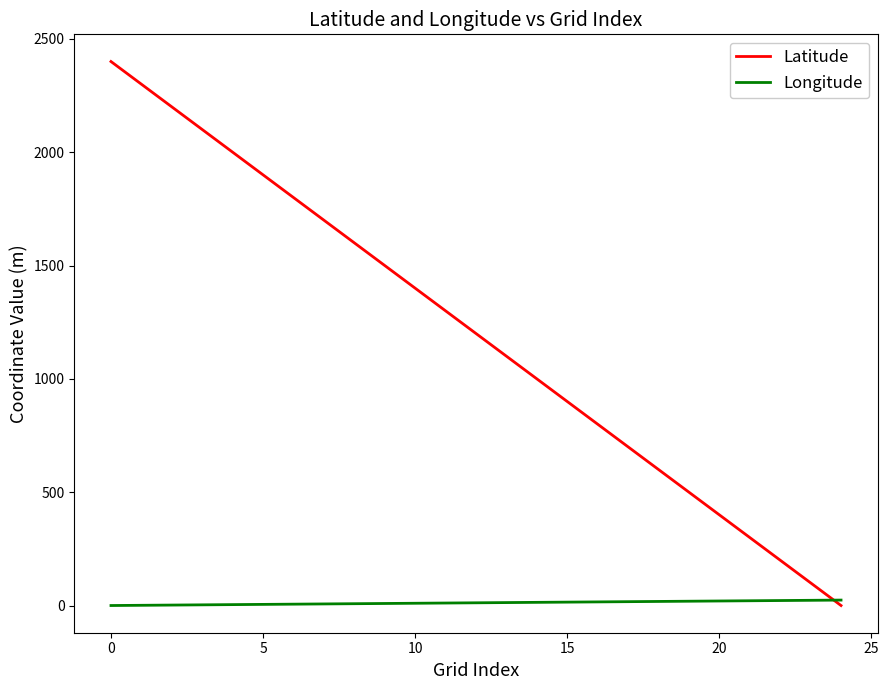

Which series has the largest total across all categories?

Latitude